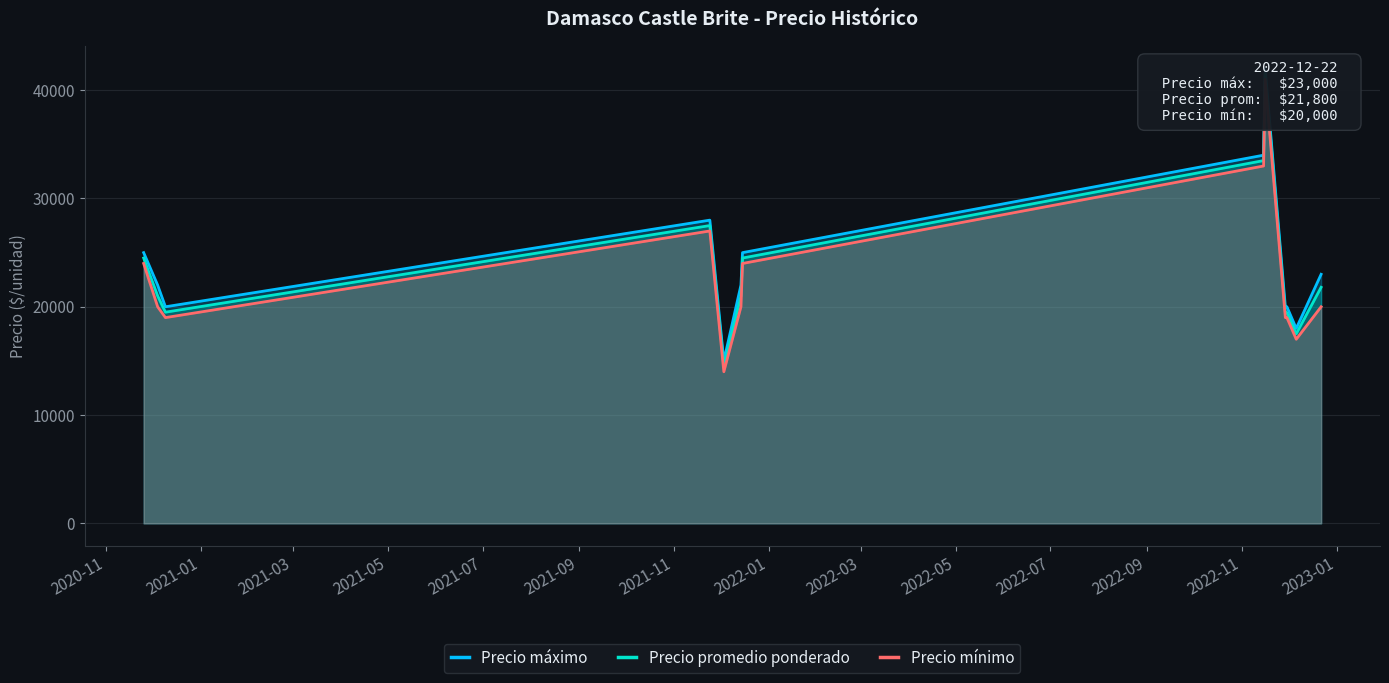

The value of Precio máximo at 2022-07 is 9670. True or false?

False